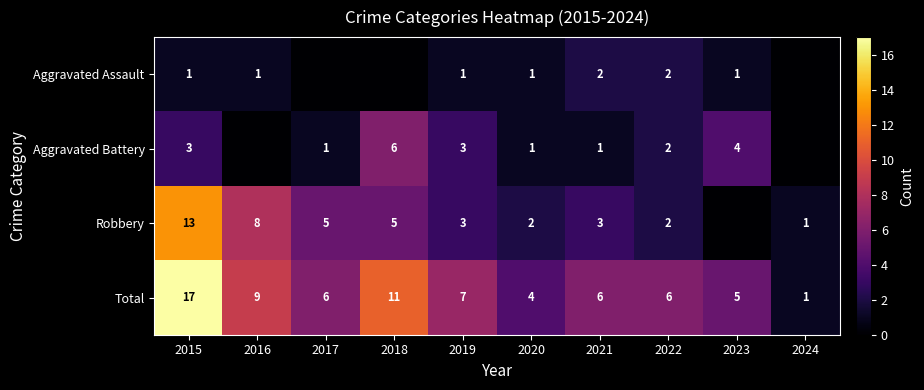

What is the sum of the Total values at 2017 and 2016?

15